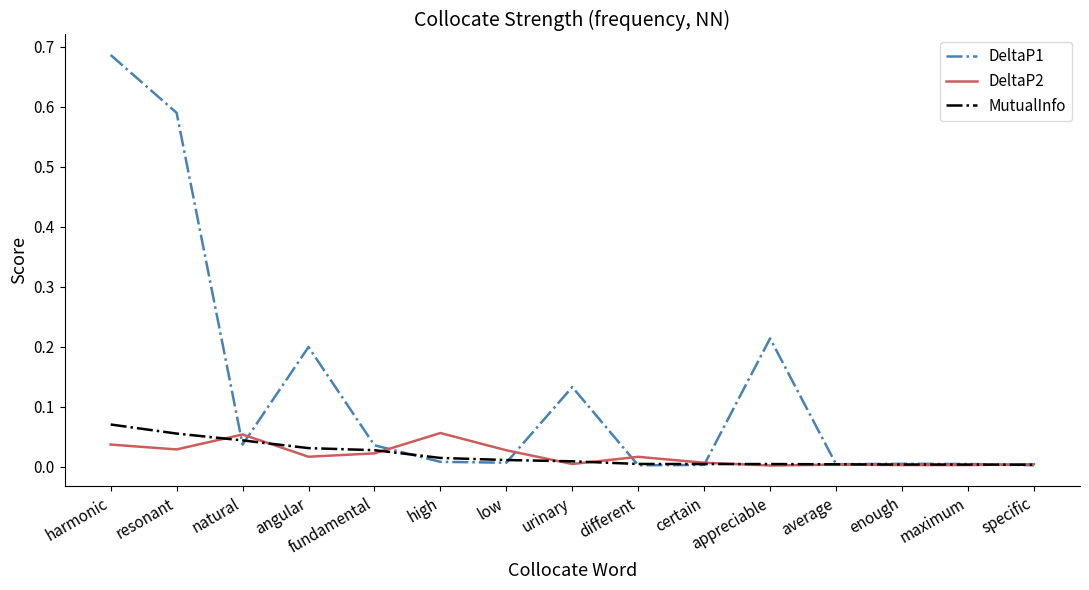

True or false: DeltaP1 has a value of 0.0 at enough.

True